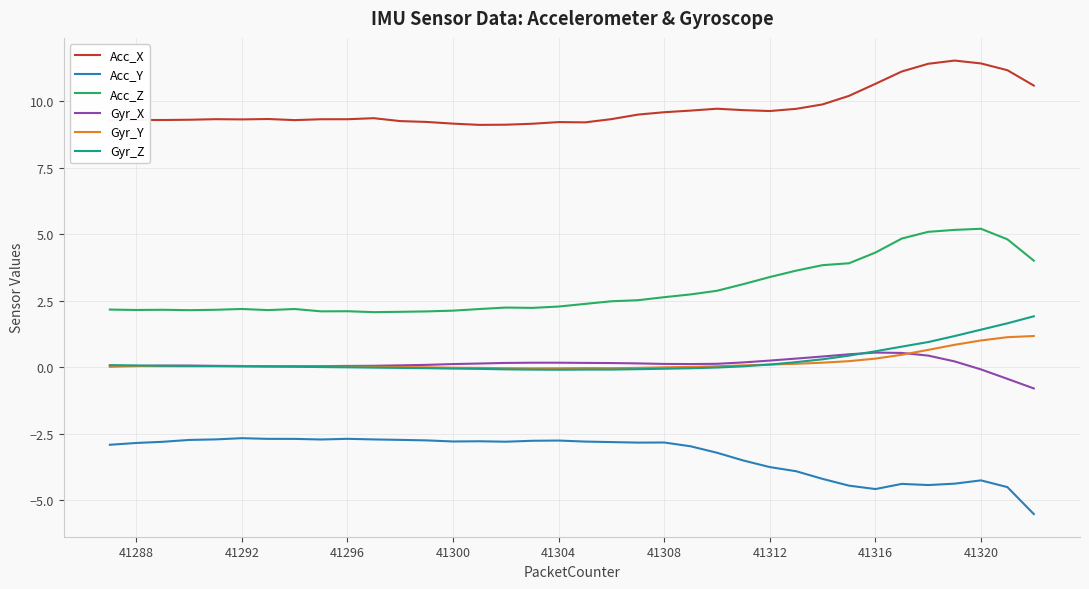

How many lines are shown in the chart?

6